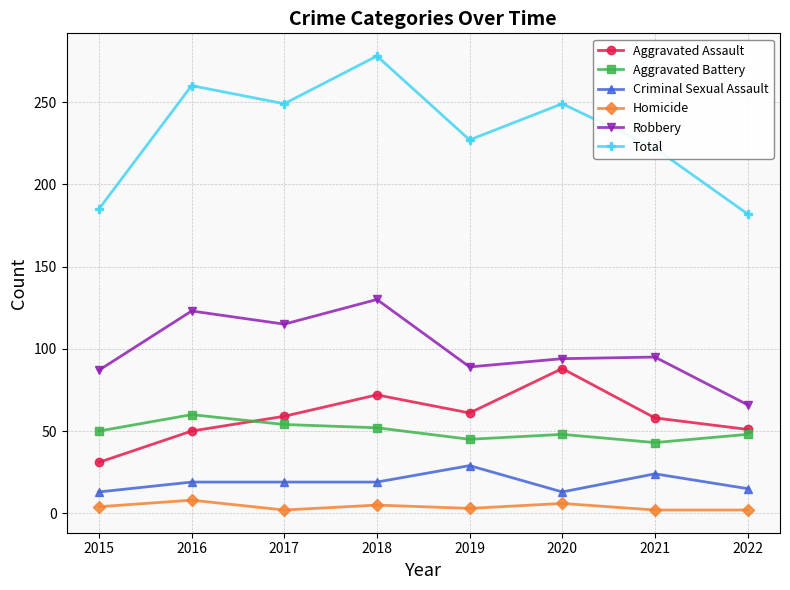

What are all the series names shown in the legend?

Aggravated Assault, Aggravated Battery, Criminal Sexual Assault, Homicide, Robbery, Total